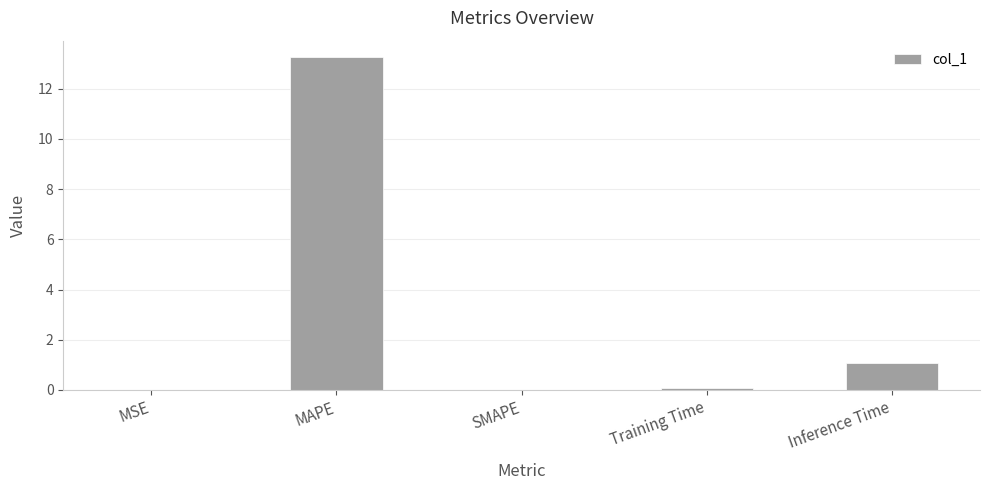

Which label corresponds to the largest value in the chart?

MAPE